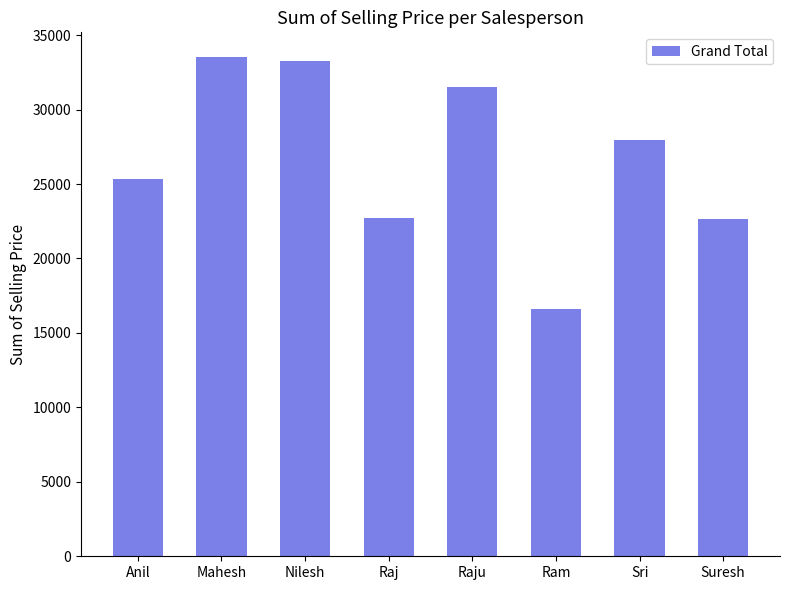

What is the greatest value displayed?

33511.6